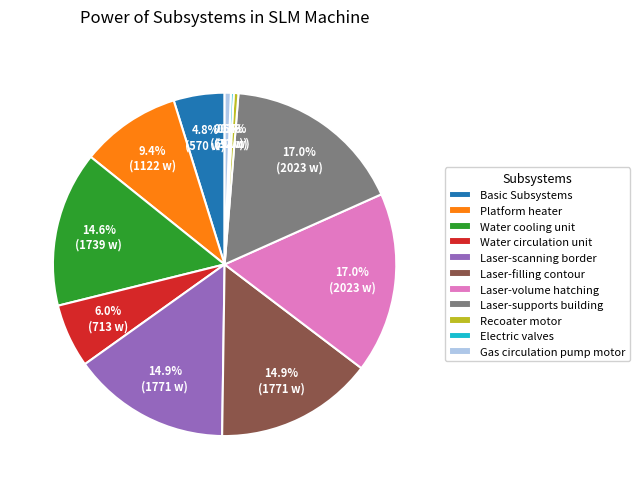

Is it true that Laser-filling contour is 15% of the pie?

True